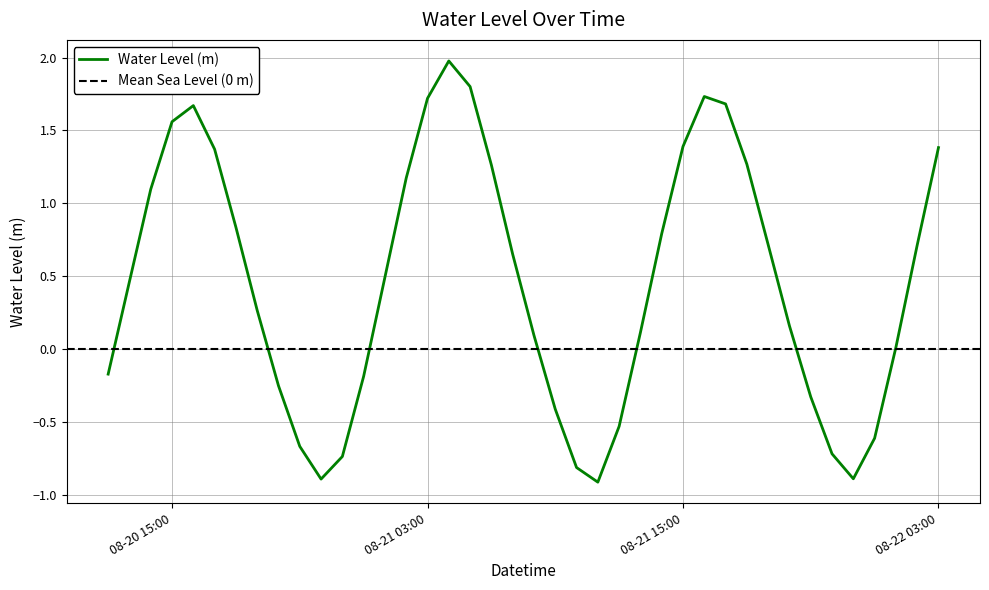

Which category has the lowest value across all series?

2024-08-21 11:00:00